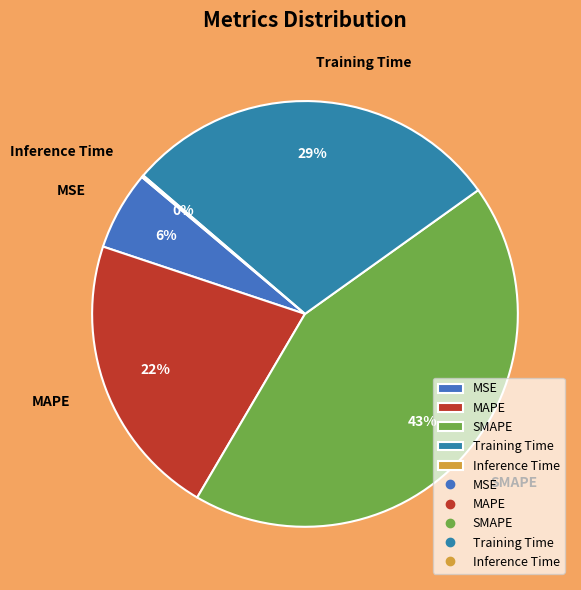

To the nearest percent, what is the average slice percentage?

20%